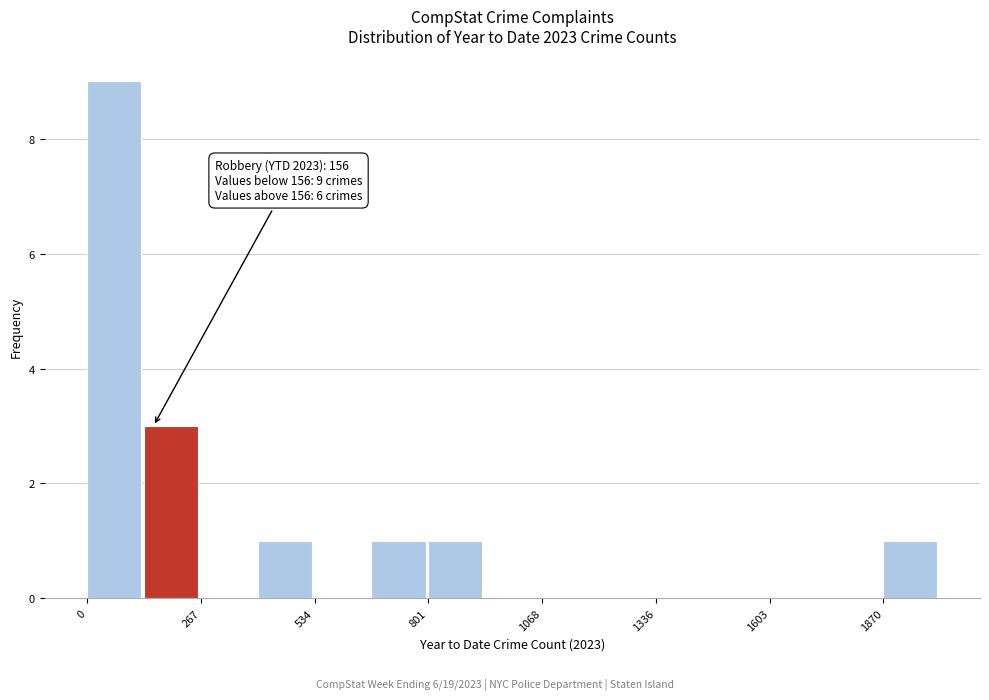

Read against the x-axis, roughly where is the centre of the tallest bar?

50